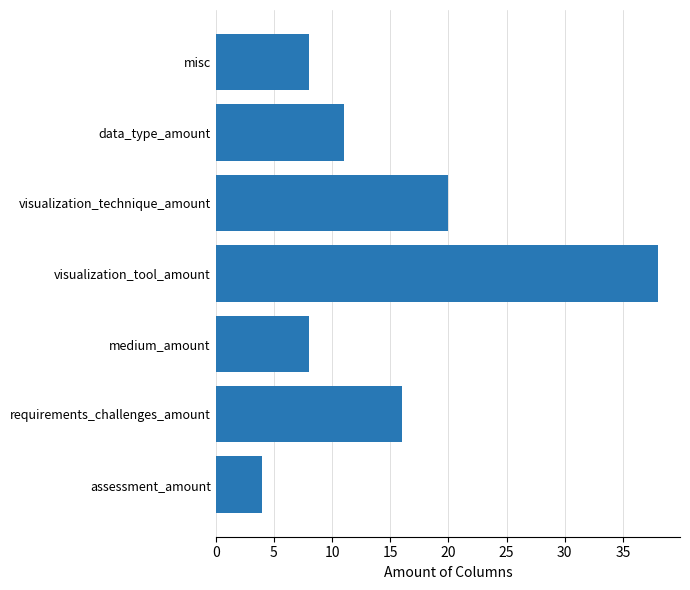

What is the greatest value displayed?

38